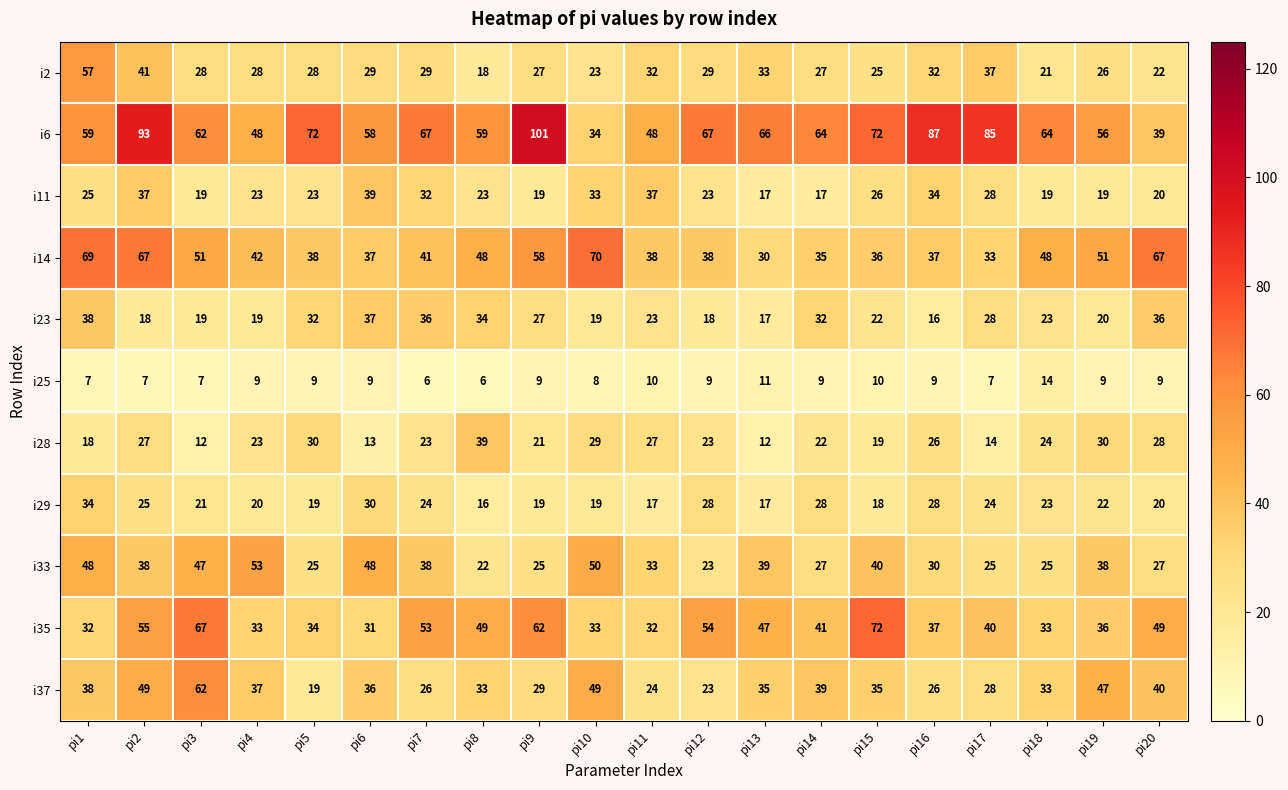

Is it true that i6 equals 48 at pi4?

True